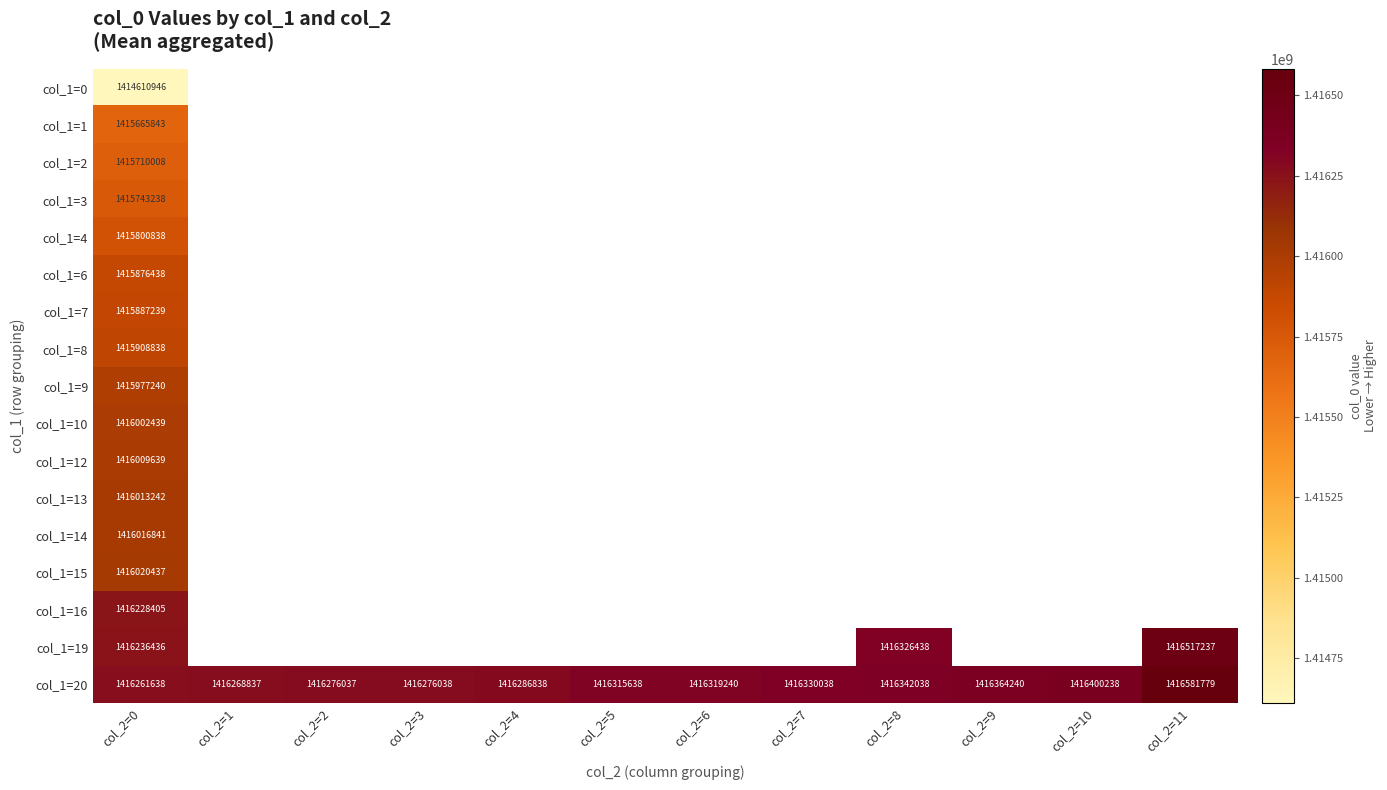

Rank the series by their maximum value, from highest to lowest.

col_1=20, col_1=19, col_1=16, col_1=15, col_1=14, col_1=13, col_1=12, col_1=10, col_1=9, col_1=8, col_1=7, col_1=6, col_1=4, col_1=3, col_1=2, col_1=1, col_1=0